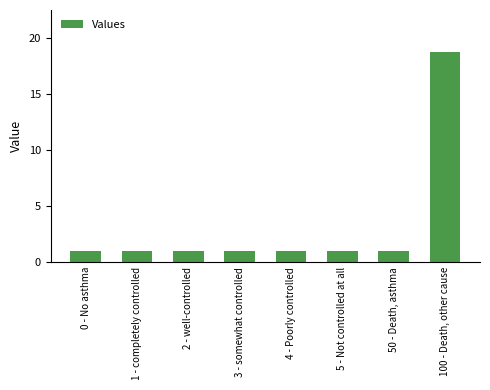

Reading left to right, extract all data points from this chart.

0 - No asthma=1.0	1 - completely controlled=1.0	2 - well-controlled=1.0	3 - somewhat controlled=1.0	4 - Poorly controlled=1.0	5 - Not controlled at all=1.0	50 - Death, asthma=1.0	100 - Death, other cause=18.8